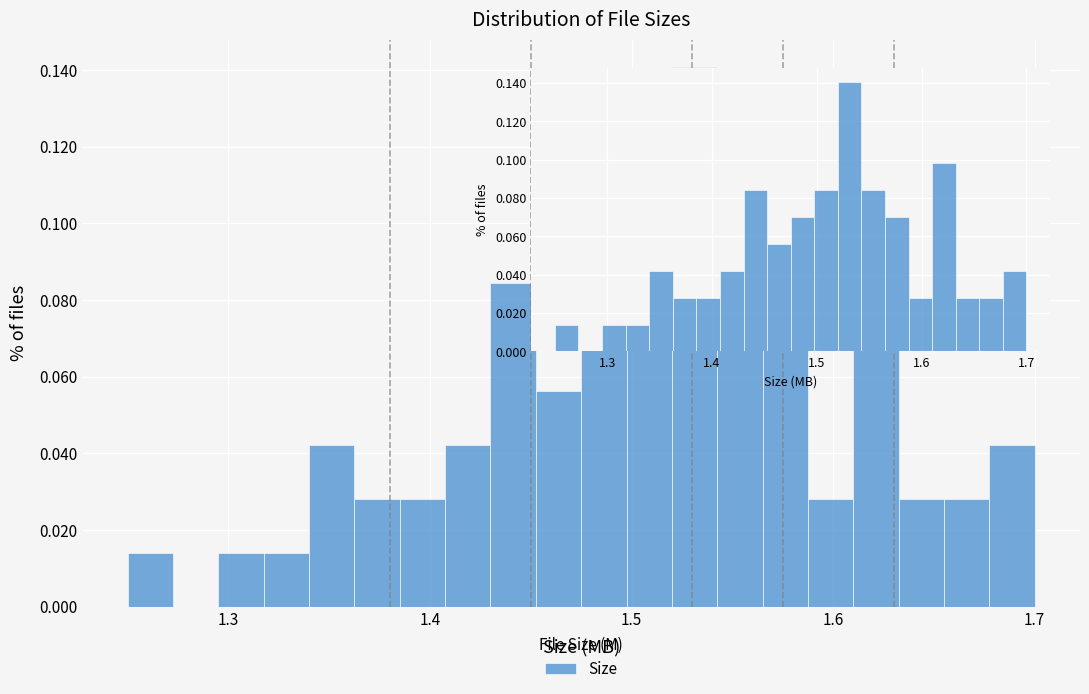

Around what value on the x-axis is the tallest bar? Give the approximate position of its centre, as read against the axis.

1.53